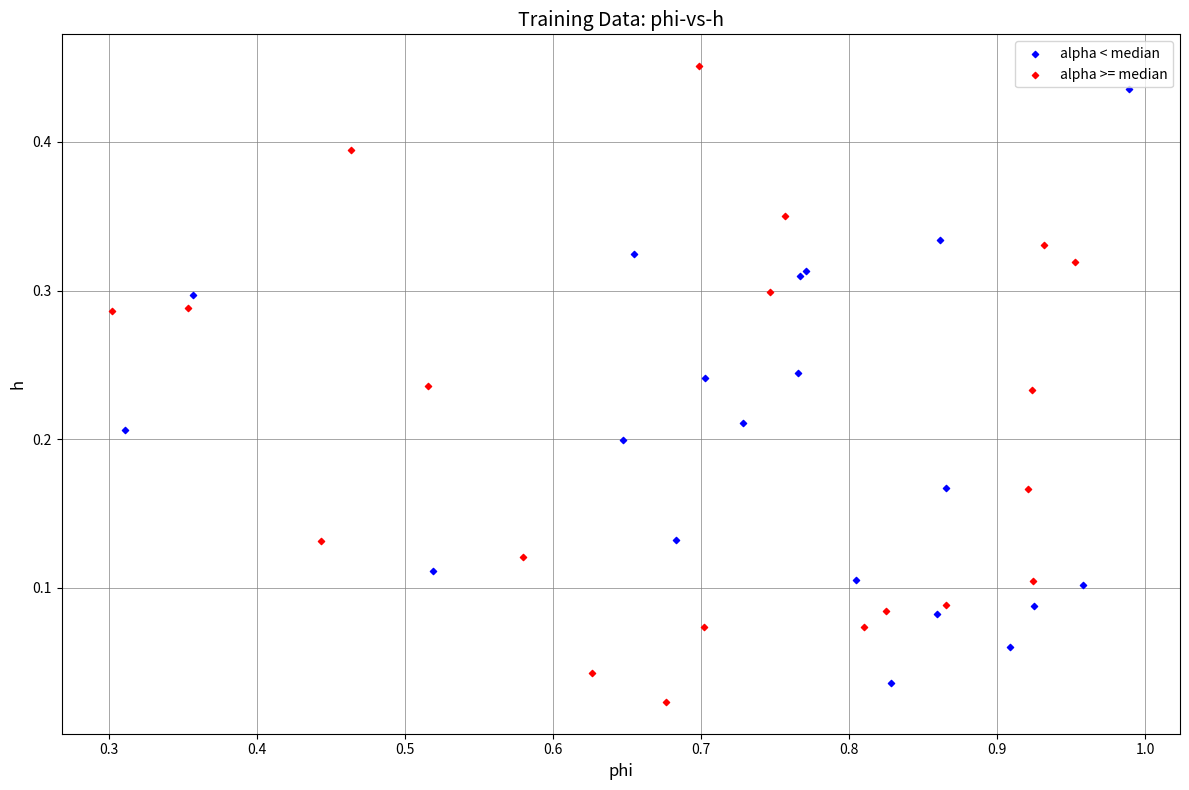

Which series contains the lowest Y value?

alpha >= median